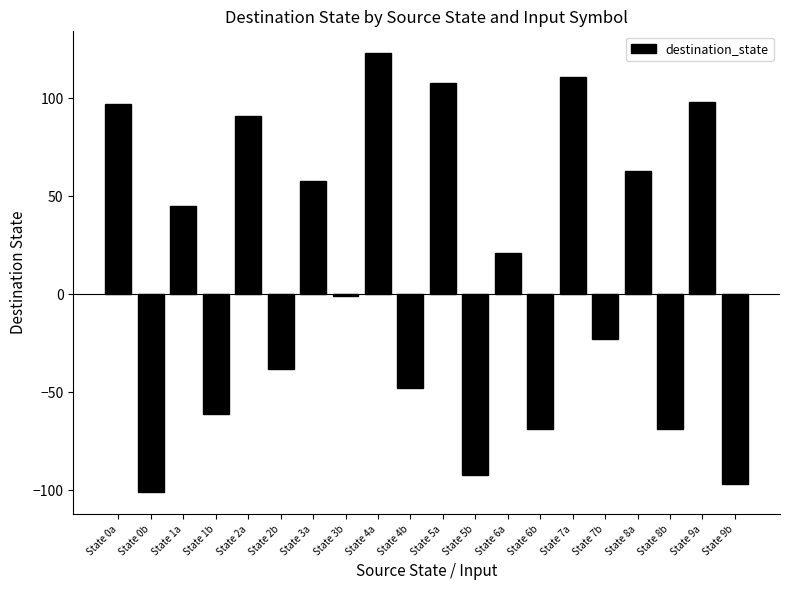

Which label corresponds to the largest value in the chart?

State 4a